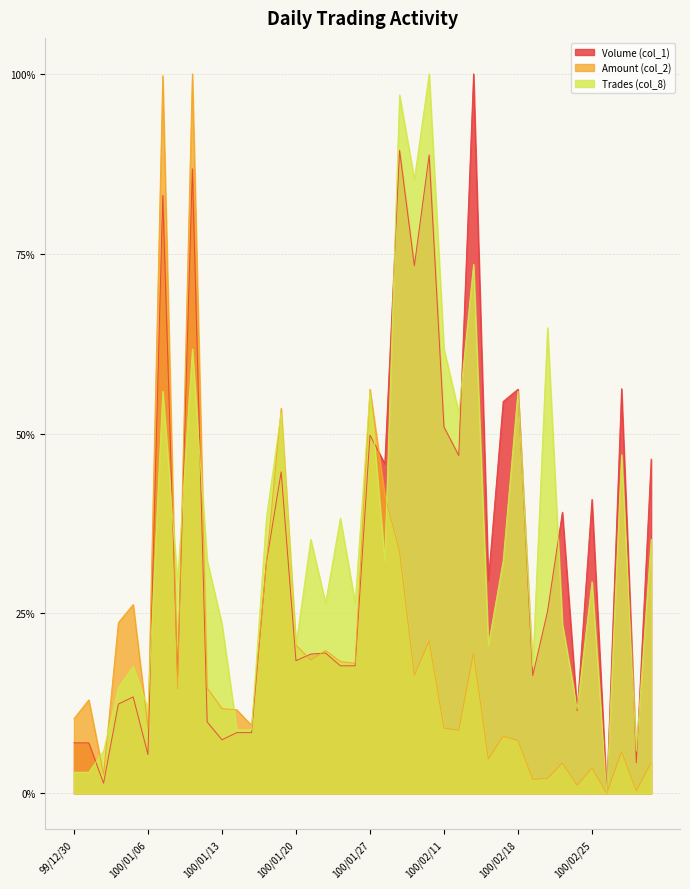

How many lines are shown in the chart?

3